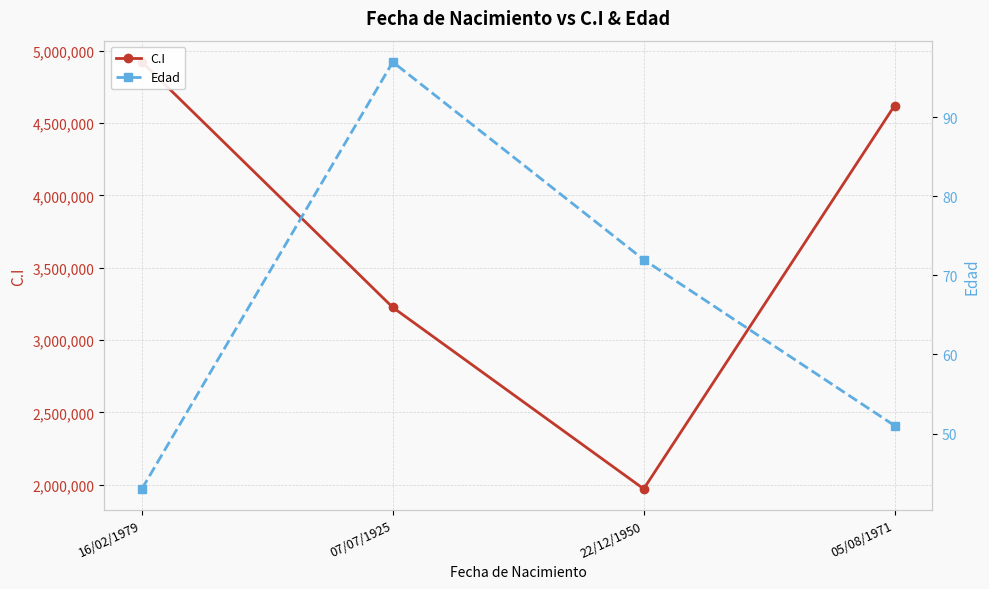

True or false: C.I and Edad intersect in this chart.

False